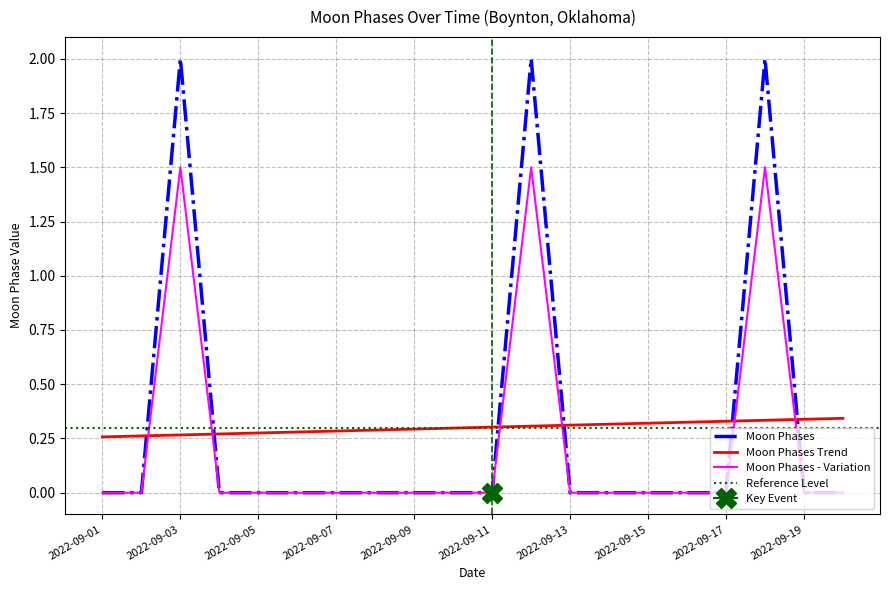

The value at 2022-09-18 is 1.5. True or false?

True